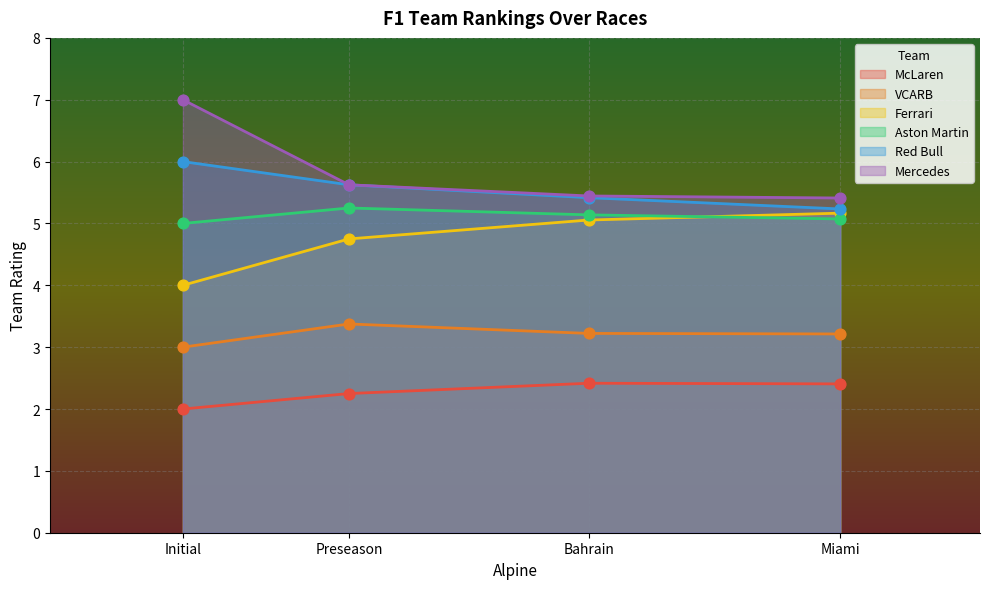

Which series has the largest total across all categories?

Mercedes